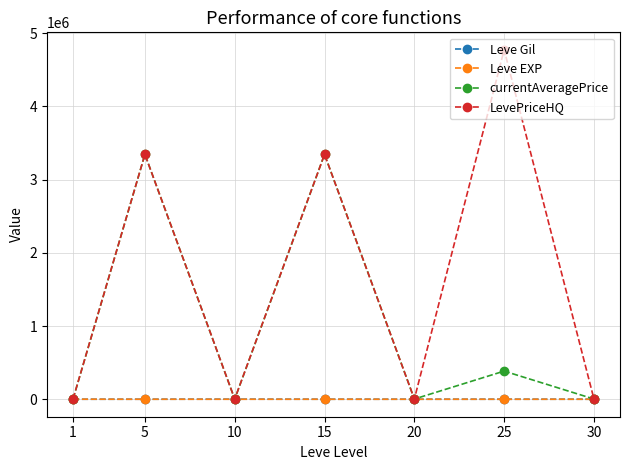

Which series has the largest total across all categories?

LevePriceHQ